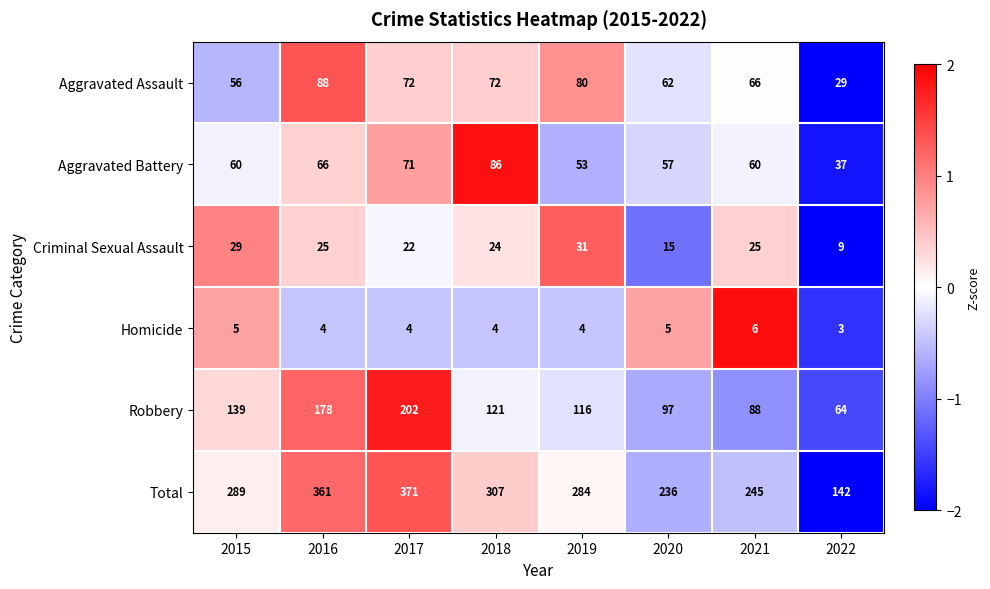

How many series are shown in this chart?

6